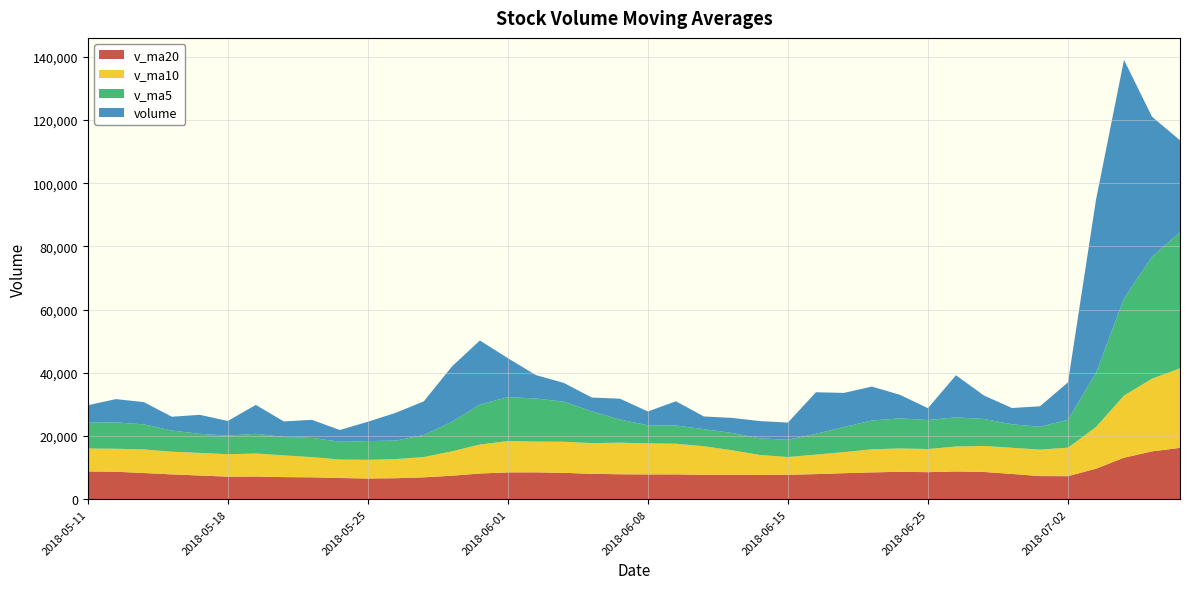

What is the lowest value of the v_ma20 series?

6574.4